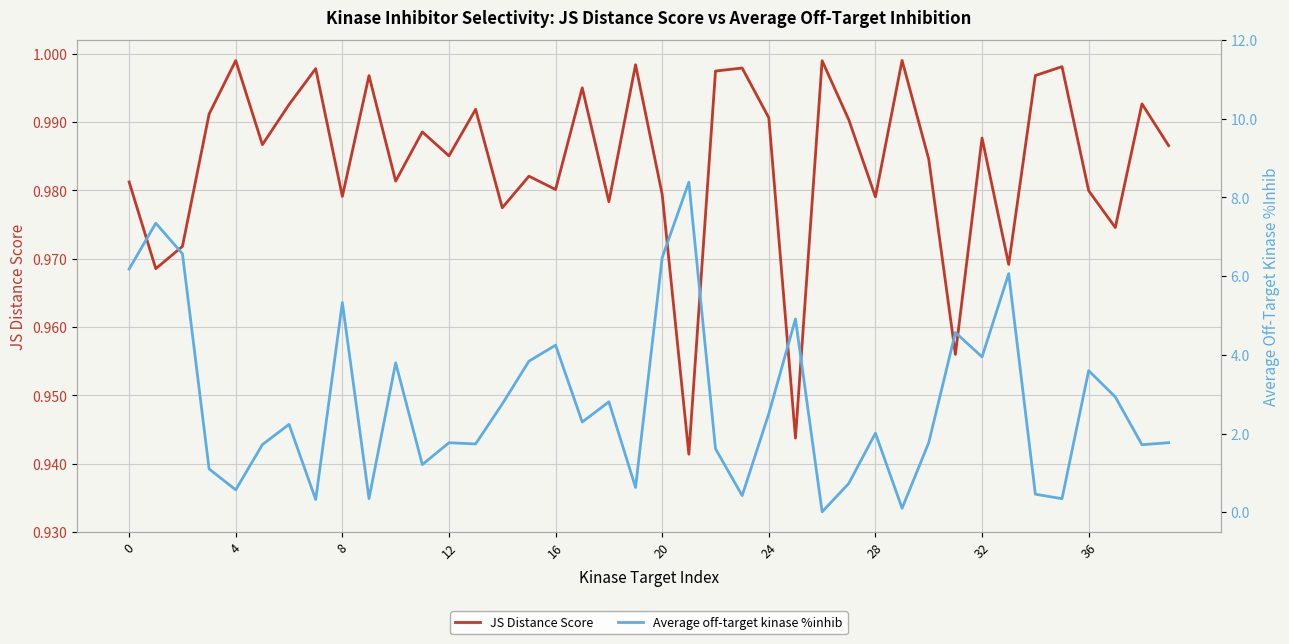

How many lines are shown in the chart?

2